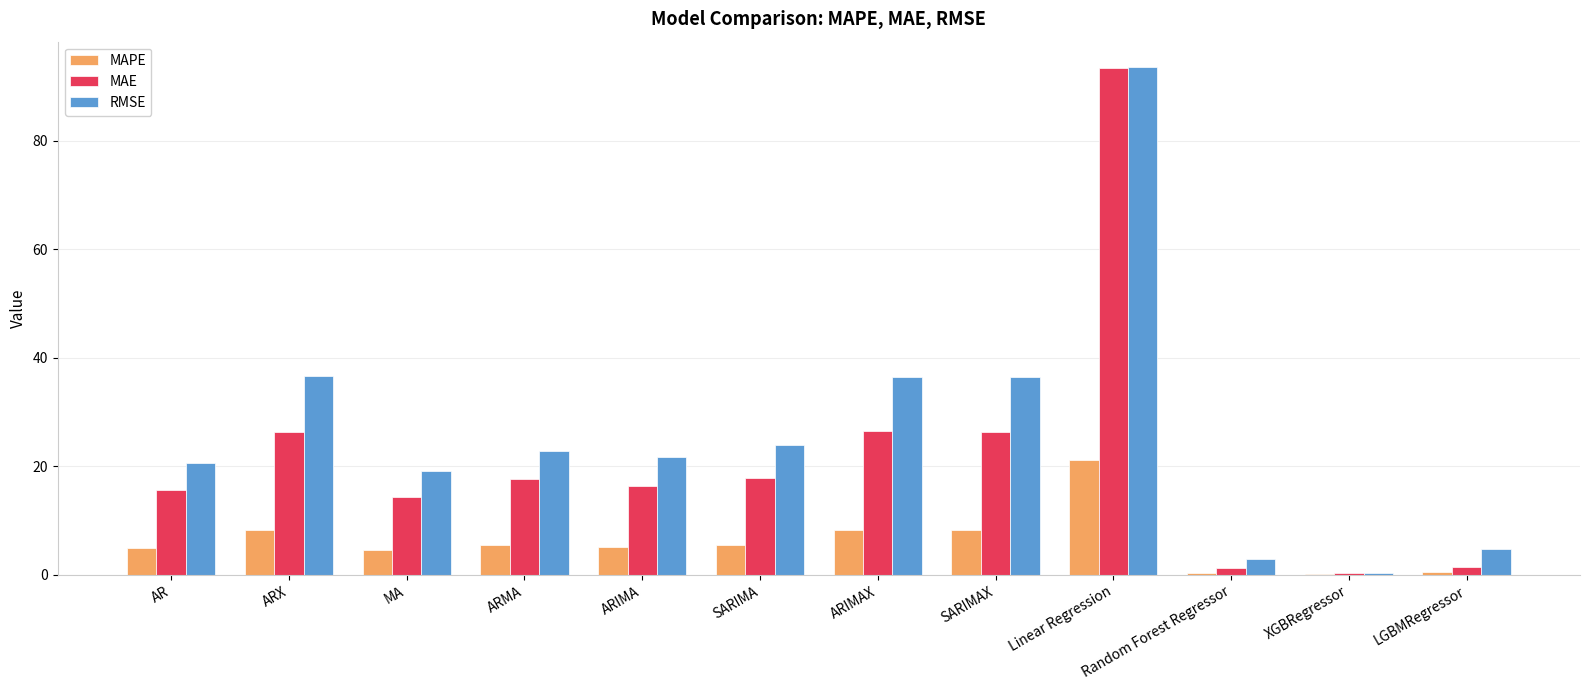

Which series changed the most between SARIMAX and XGBRegressor?

RMSE